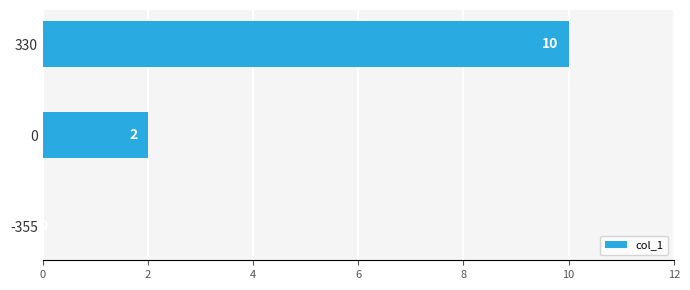

How many values are between 0 and 10?

3